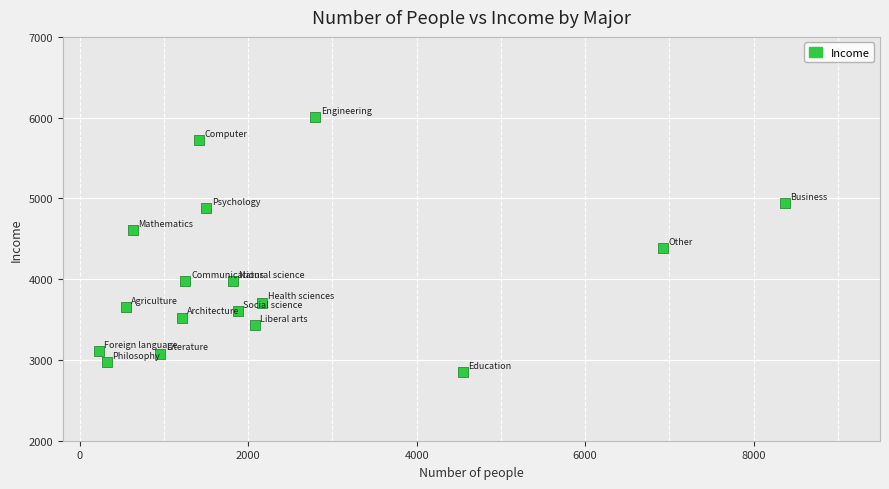

What is the range of X values (max minus min)?

8145